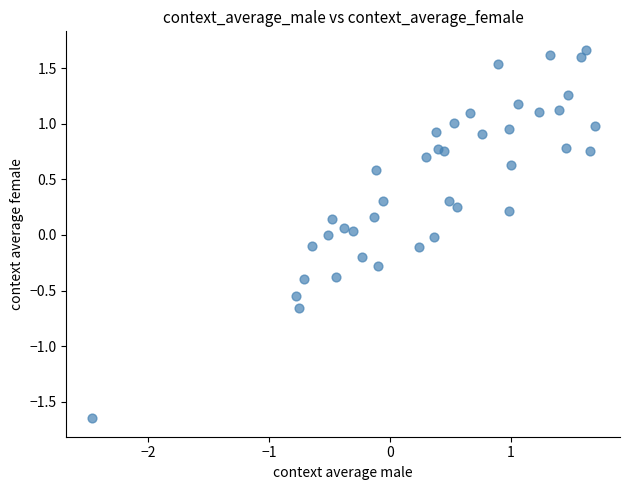

What is the range of X values (max minus min)?

4.2